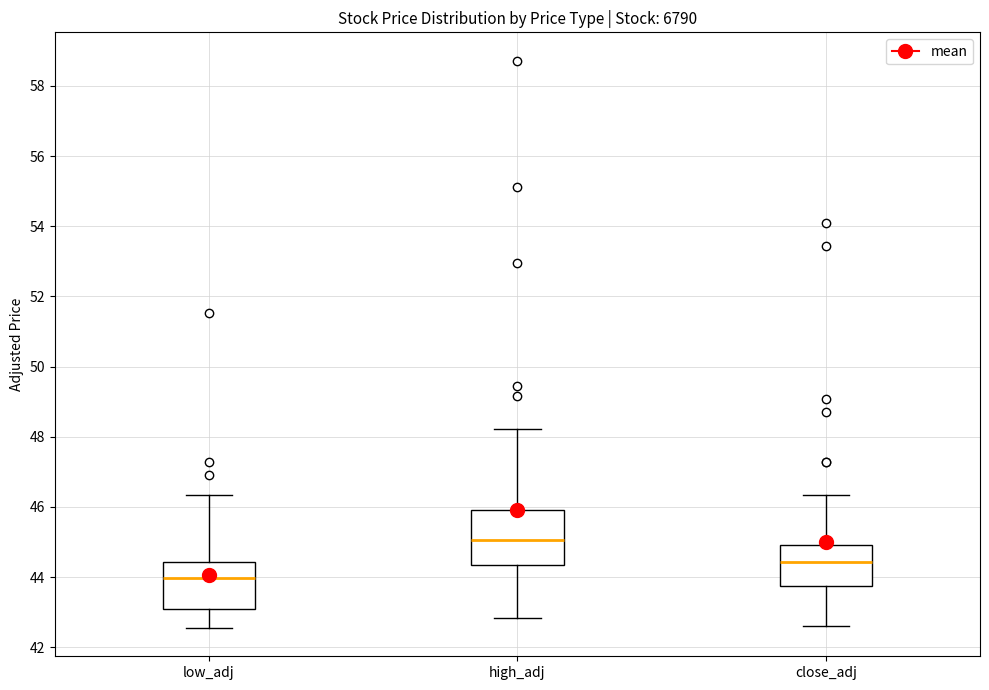

Reading left to right, read every box against the y-axis: the position of its median line, the range the box covers, and the ends of its whiskers. The values are not printed on the chart, so give them approximately, as read against the axis.

low_adj: median 44.0, box 43.0 to 44.4, whiskers 42.6 to 46.4
high_adj: median 45.0, box 44.4 to 46.0, whiskers 42.8 to 48.2
close_adj: median 44.4, box 43.8 to 45.0, whiskers 42.6 to 46.4